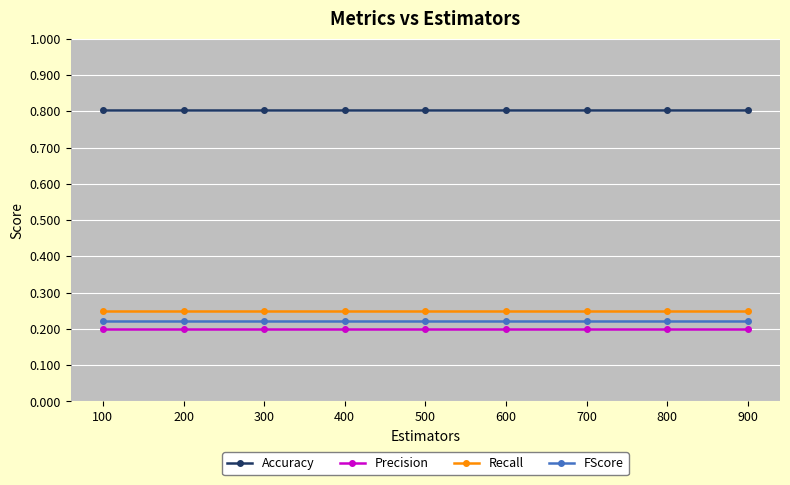

What is the difference between the highest and lowest values at 400?

0.6